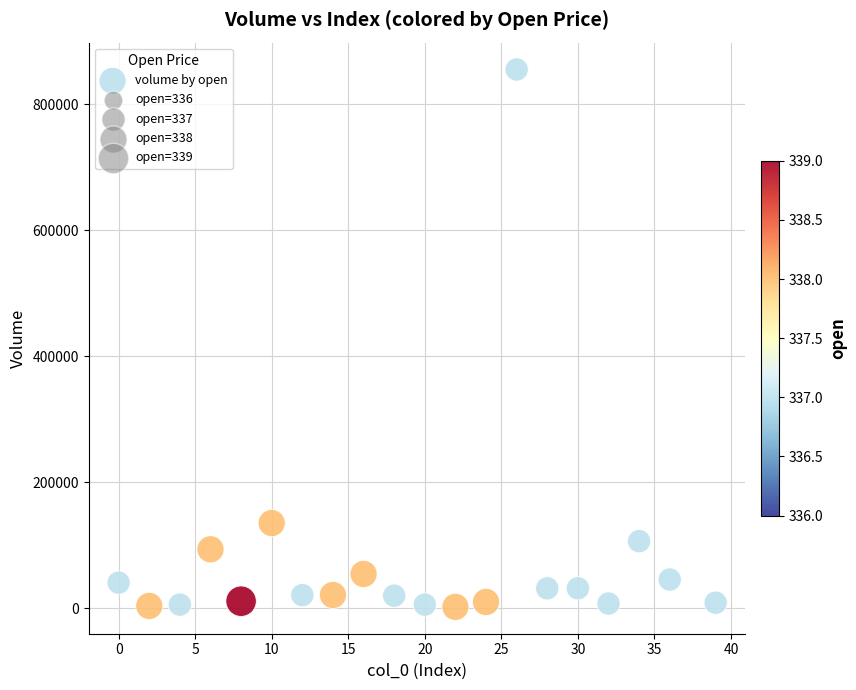

What is the range of Y values (max minus min)?

853268.3